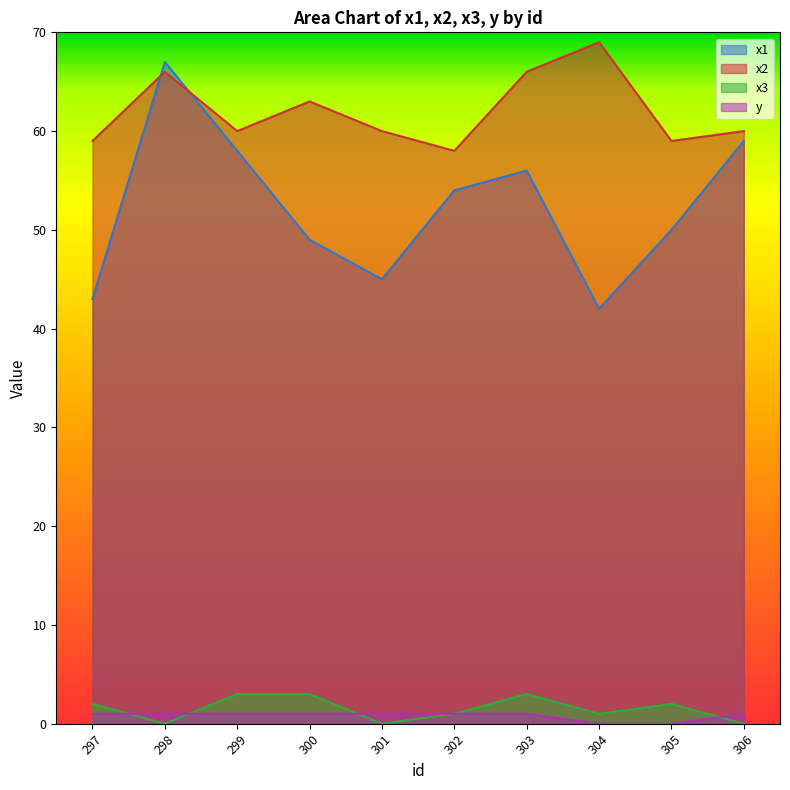

What is the difference between the maximum and second lowest values in the y series?

1